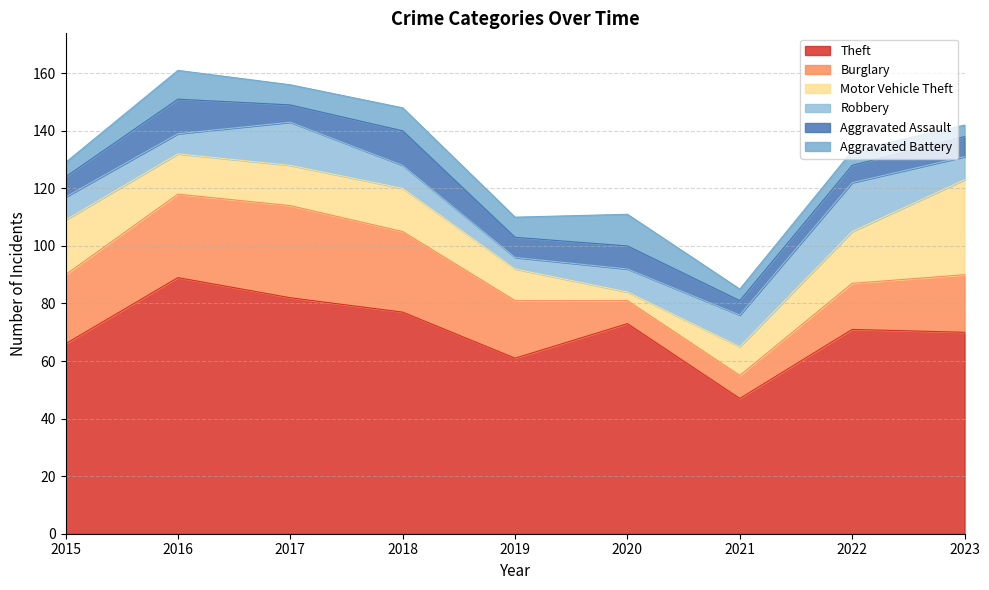

In Aggravated Battery, how many points are higher than both neighbors (excluding endpoints)?

4